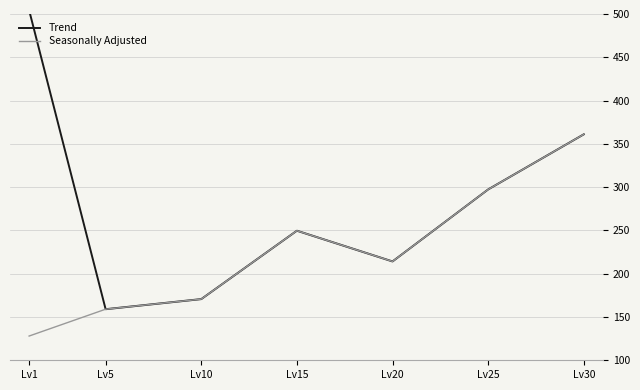

What is the total value across all series at Lv15?

499.3